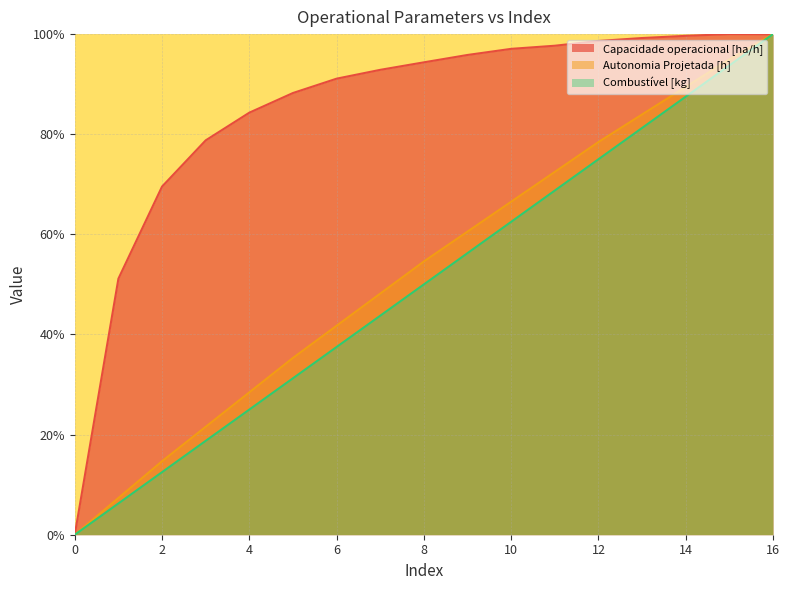

Is it true that Capacidade operacional [ha/h] equals 56.0 at 9?

False